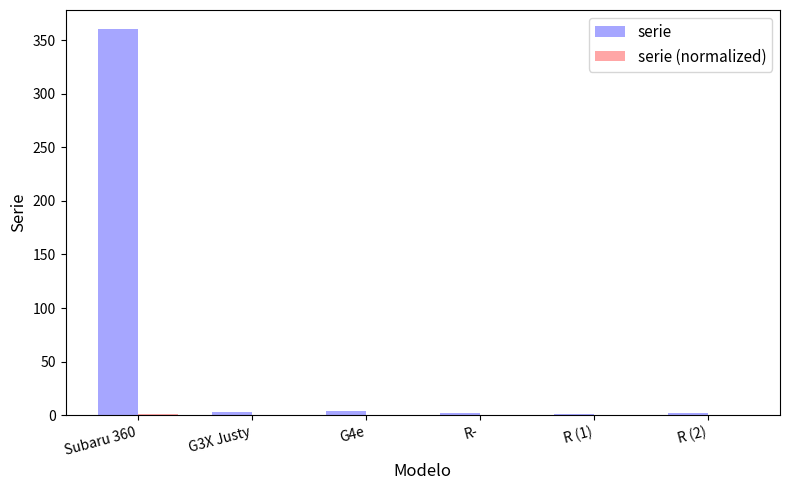

At which category is the sum across all series the highest?

Subaru 360